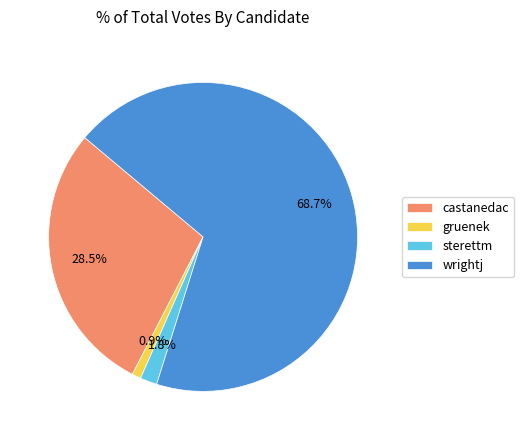

Which category has the biggest portion of the pie?

wrightj